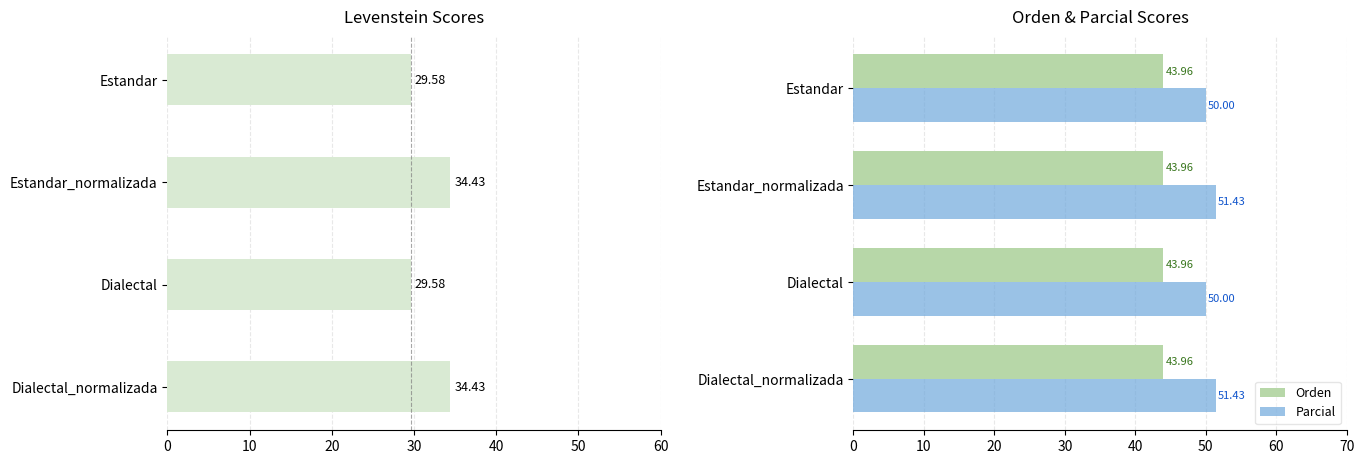

What is the difference between the maximum and minimum values in the Parcial series?

1.4